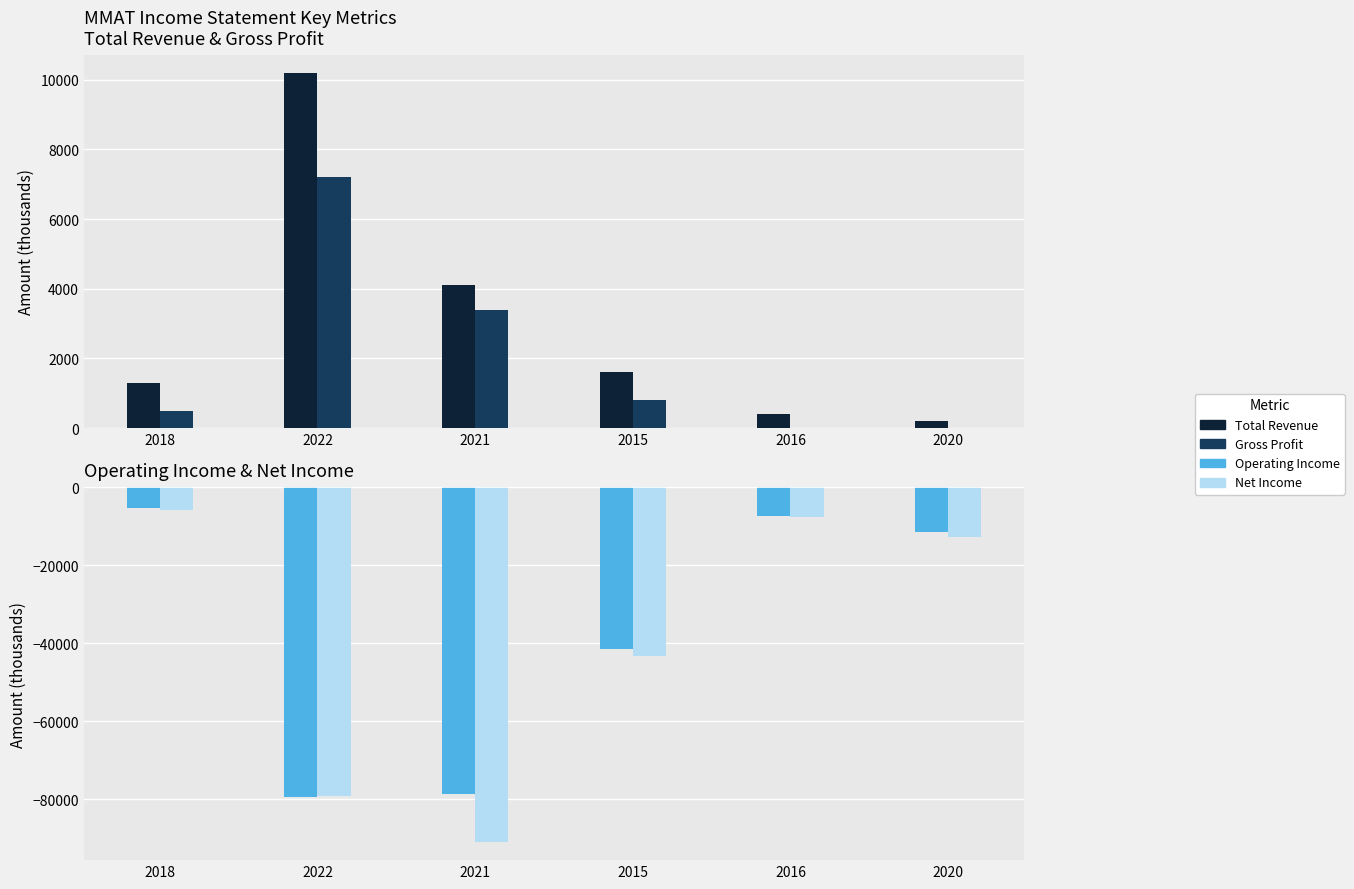

Which series changed the most between 2022 and 2021?

Net Income